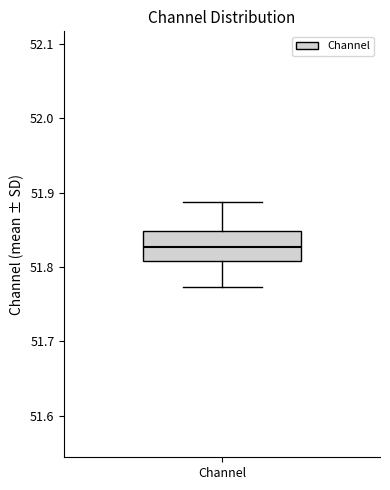

Read this box plot against the y-axis: the position of the median line, the range covered by the box, and the ends of both whiskers. The values are not printed on the chart, so give them approximately, as read against the axis.

median 51.83, box 51.81 to 51.85, whiskers 51.77 to 51.89